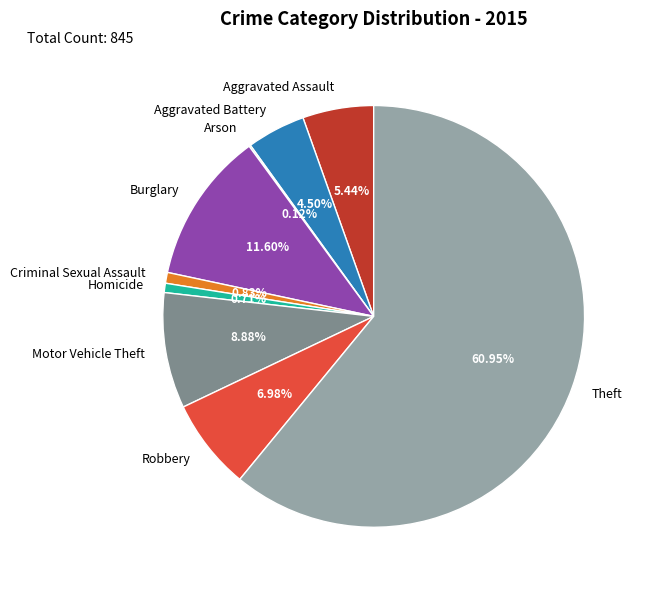

Does Theft represent more than half of the total?

Yes